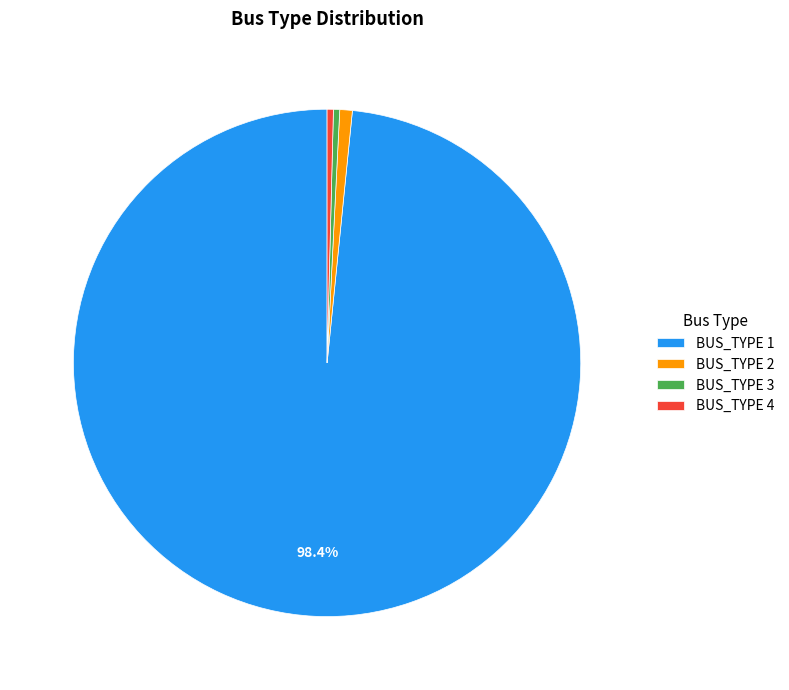

What is the ratio of the value at BUS_TYPE 1 to the value at BUS_TYPE 2?

123.5